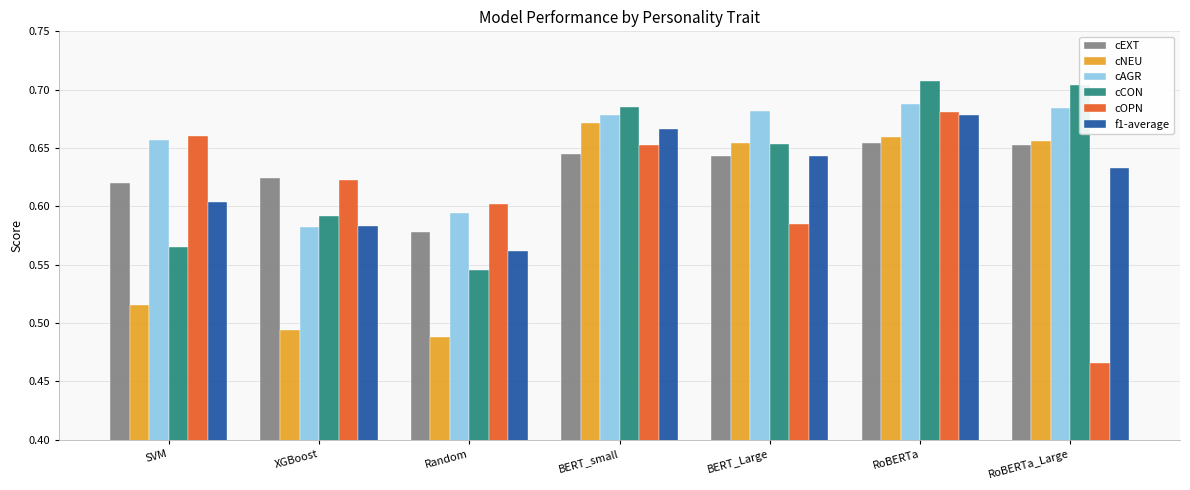

Which category has the lowest value in the cAGR series?

XGBoost